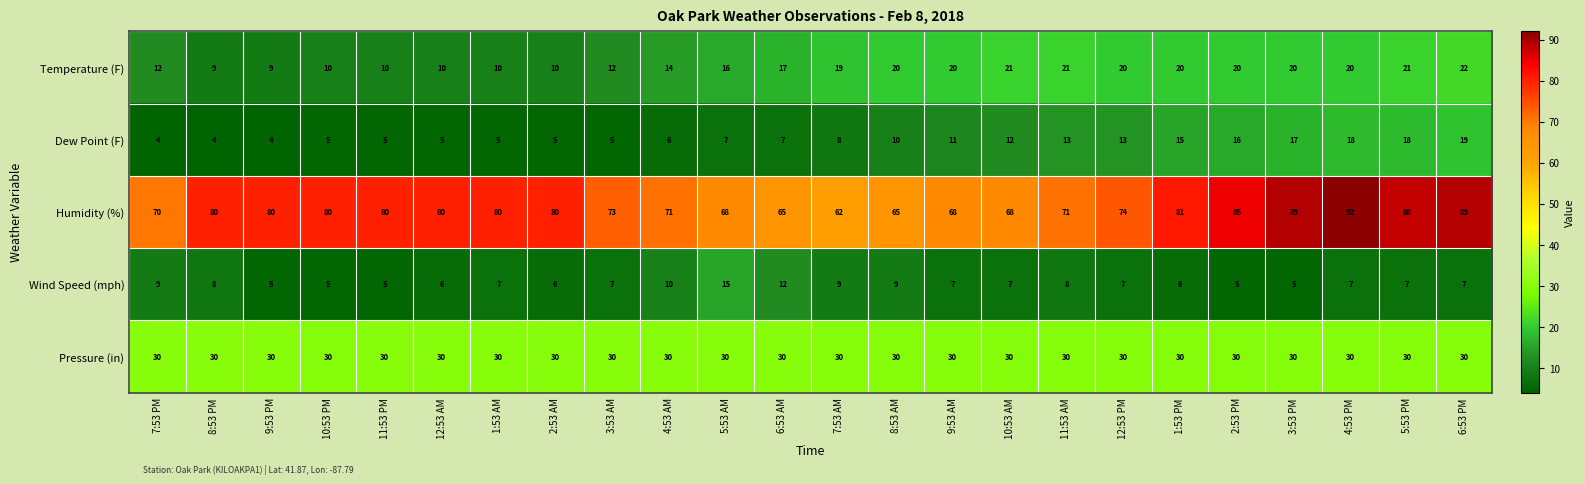

Rank the series by their maximum value, from highest to lowest.

Humidity (%), Pressure (in), Temperature (F), Dew Point (F), Wind Speed (mph)